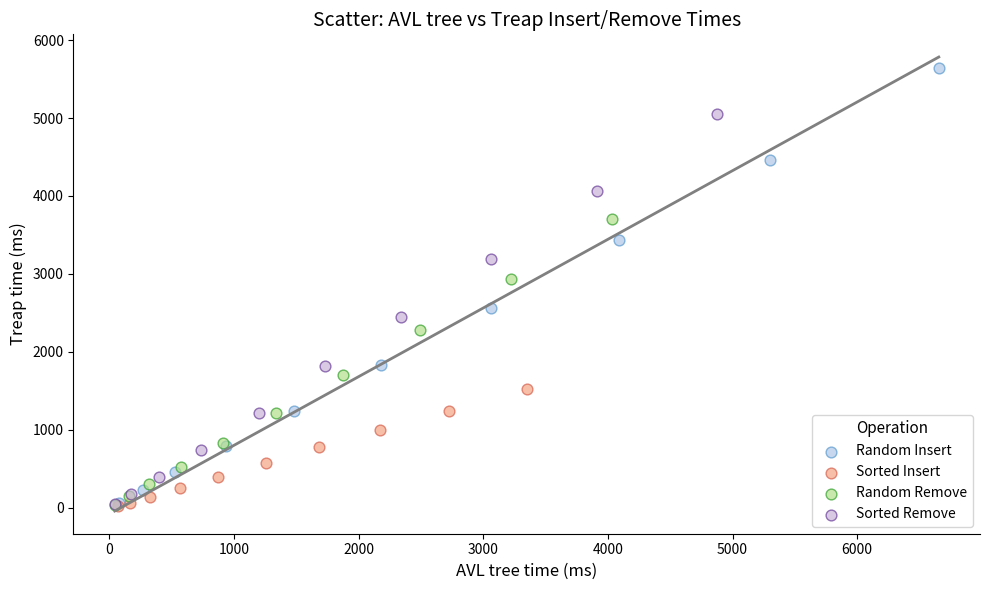

Which series has the widest spread of Y values?

Random Insert